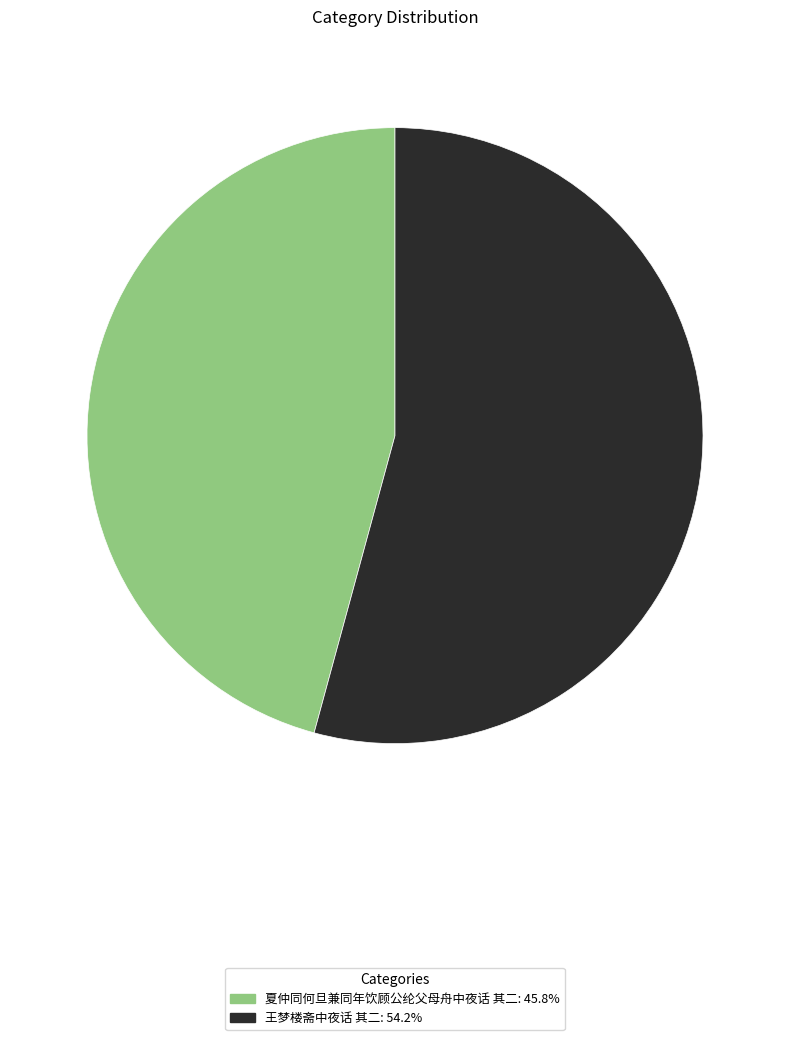

Which slice is the smallest?

夏仲同何旦兼同年饮顾公纶父母舟中夜话 其二